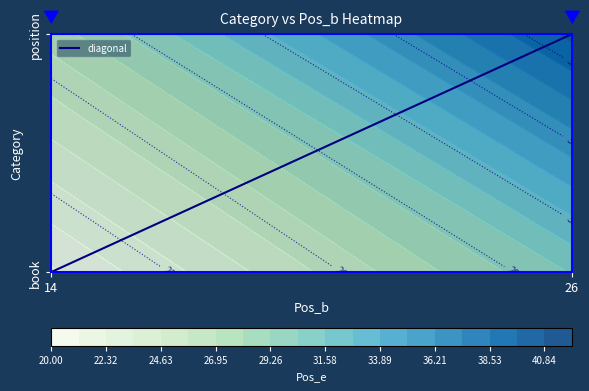

What is the maximum value shown in the chart?

1